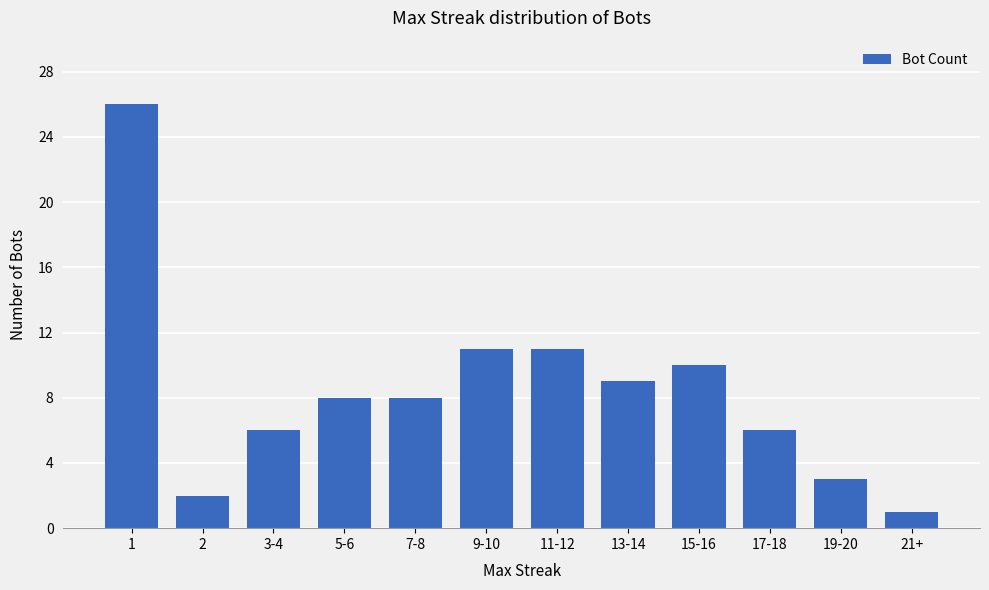

Are the bars grouped side by side (vs. stacked)?

No